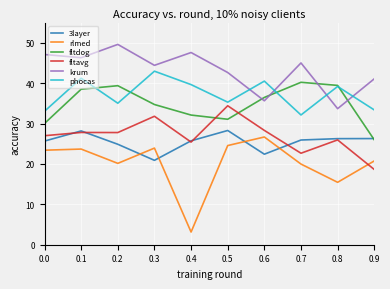

Rank the series by their maximum value, from lowest to highest.

rlmed, 3layer, fltavg, fltdog, phocas, krum